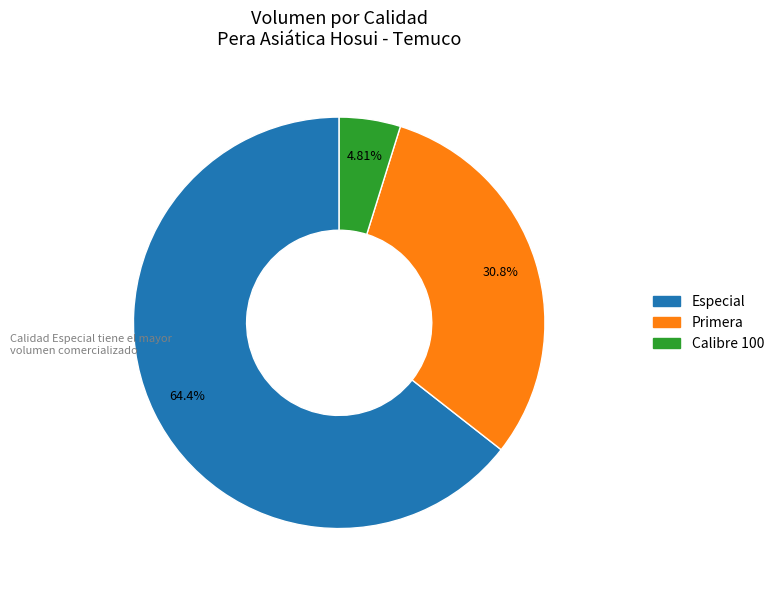

Does any single category account for the majority?

Yes